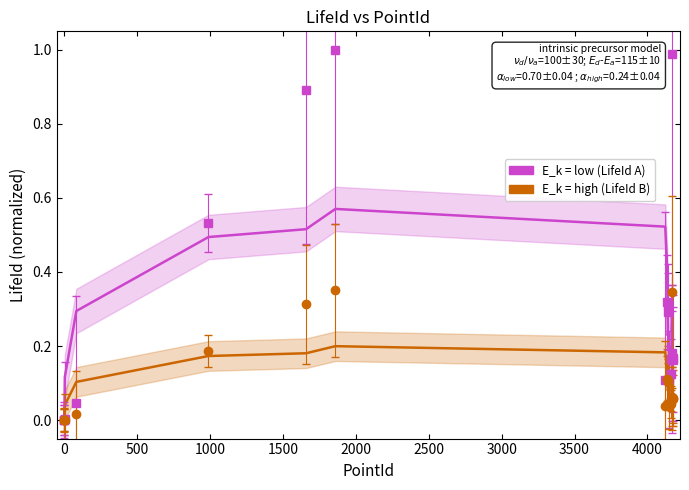

True or false: E_k = high (LifeId series B) and E_k = low (LifeId series A) cross at least once.

False